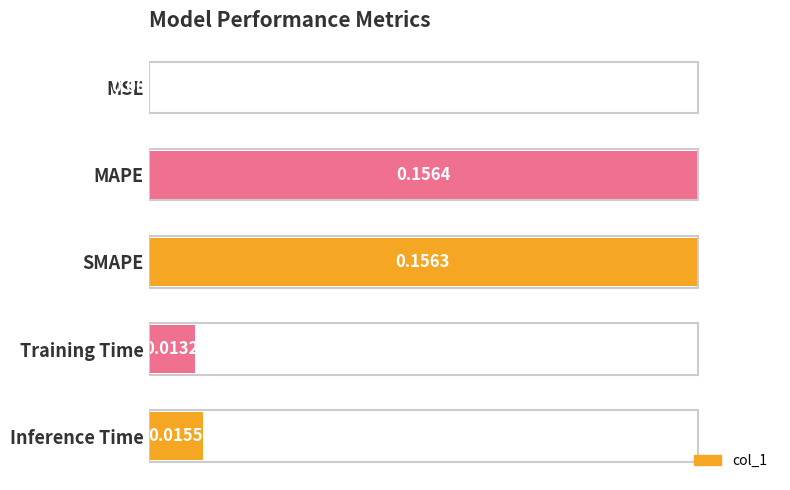

At which label is the value closest to 0?

MSE